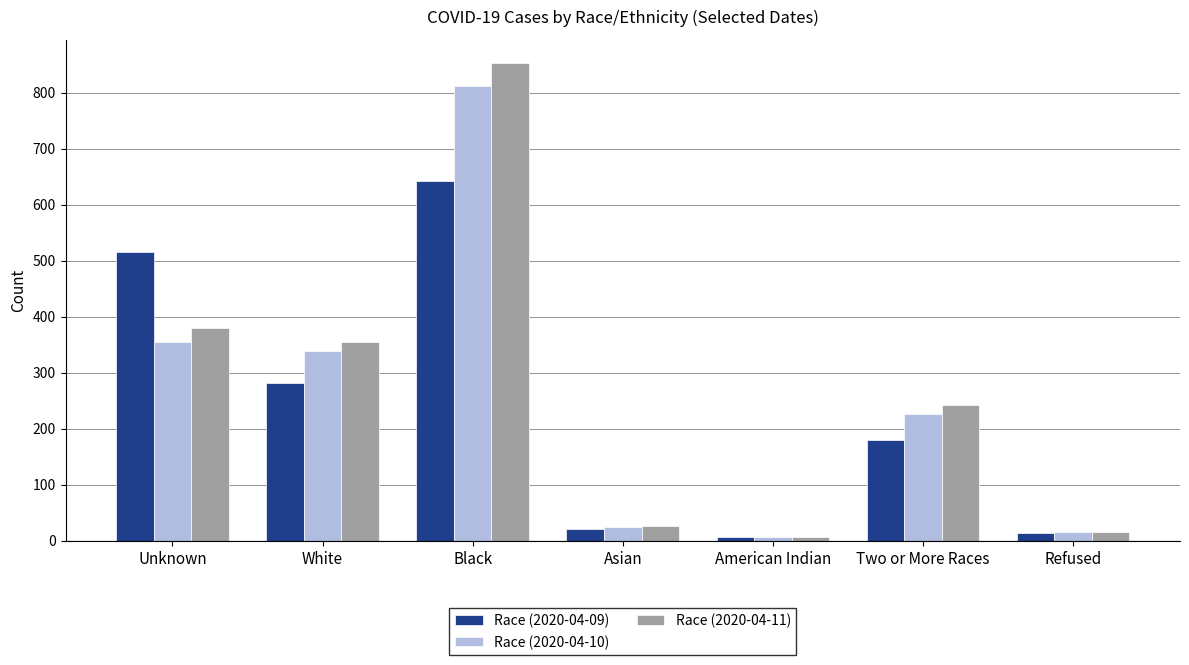

What is the approximate value of Race (2020-04-09) at American Indian, to the nearest 10?

10